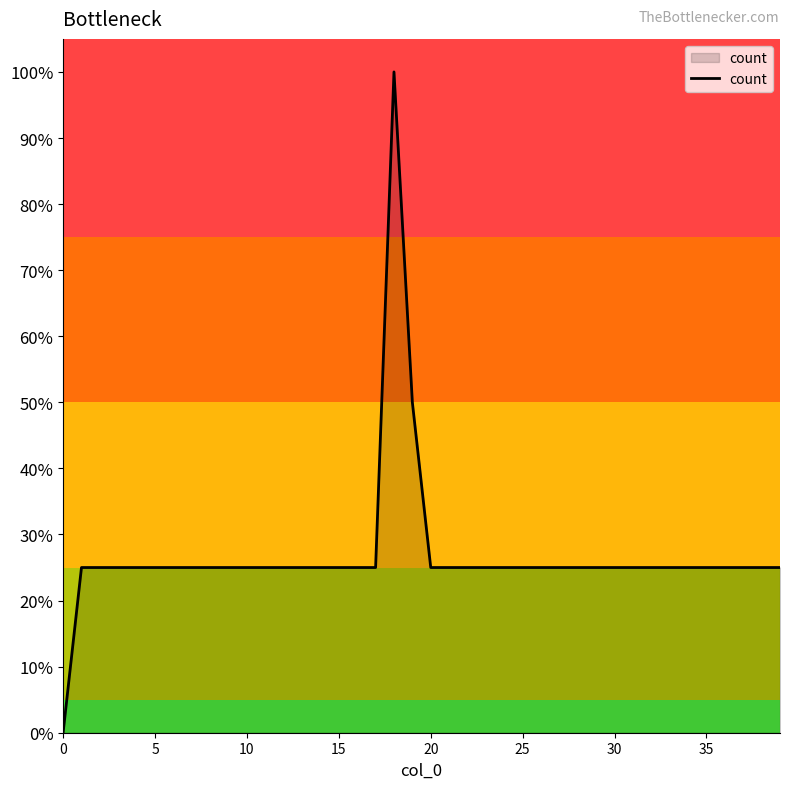

What is the average value?

27